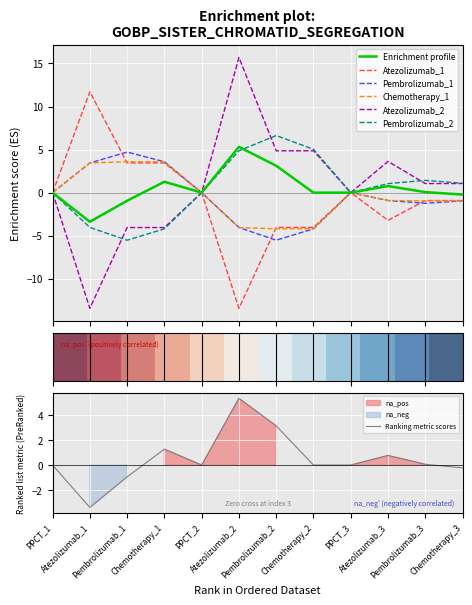

What is the label of the 8th point from the left?

Chemotherapy_2